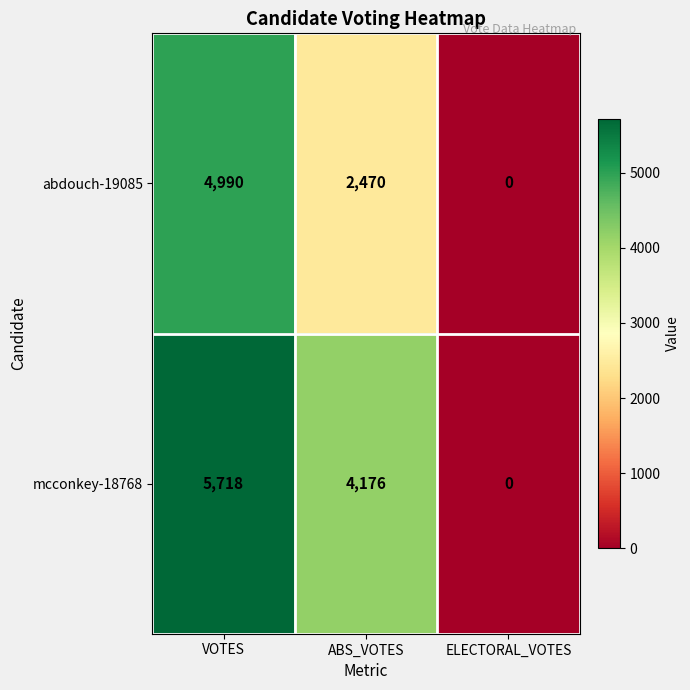

At which category does the chart reach its peak across all series?

VOTES